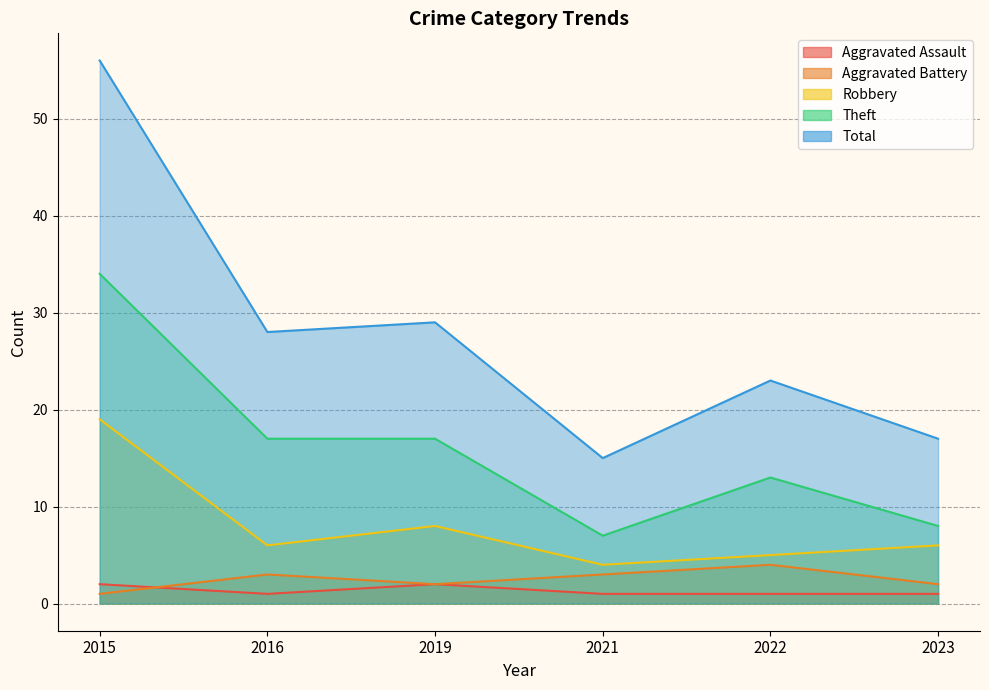

What is the value of the Robbery point at the 6th from the left?

6